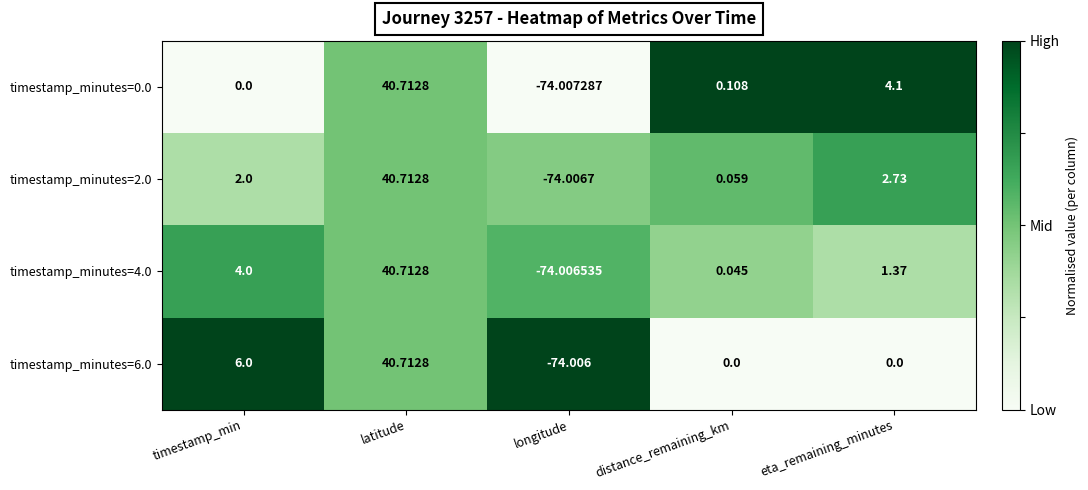

Is the value of timestamp_minutes=0.0 at eta_remaining_minutes greater than the value of timestamp_minutes=4.0 at longitude?

Yes